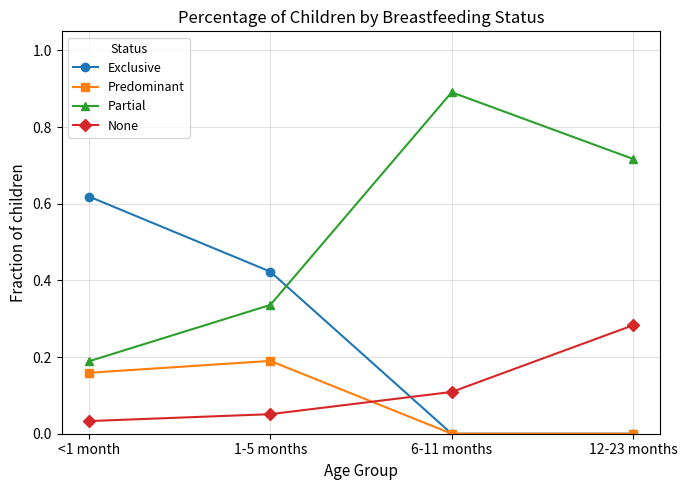

At how many categories does at least one series exceed 0?

4